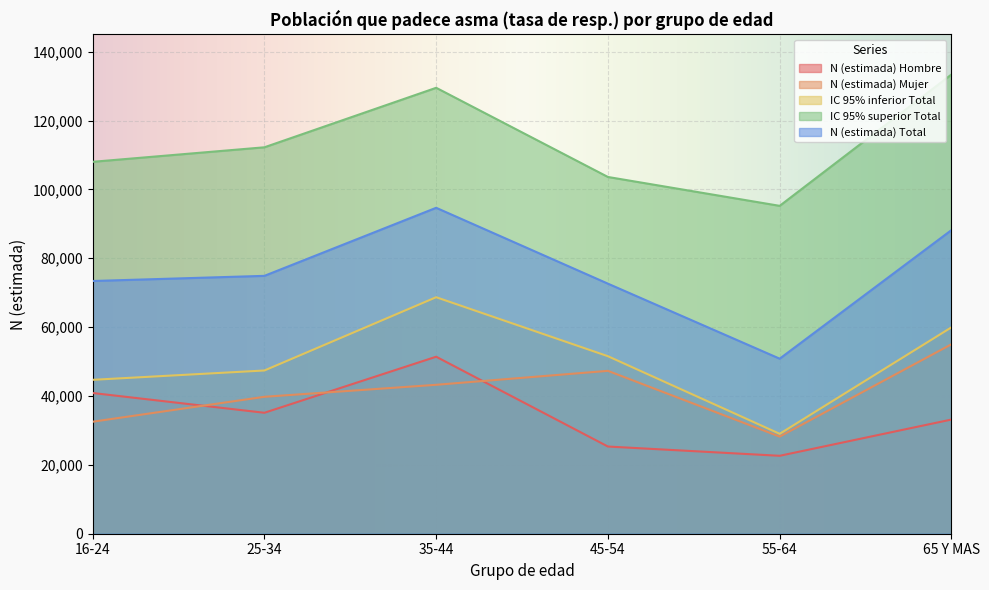

Rank the series at 35-44 from highest to lowest value.

IC 95% superior Total, N (estimada) Total, IC 95% inferior Total, N (estimada) Hombre, N (estimada) Mujer